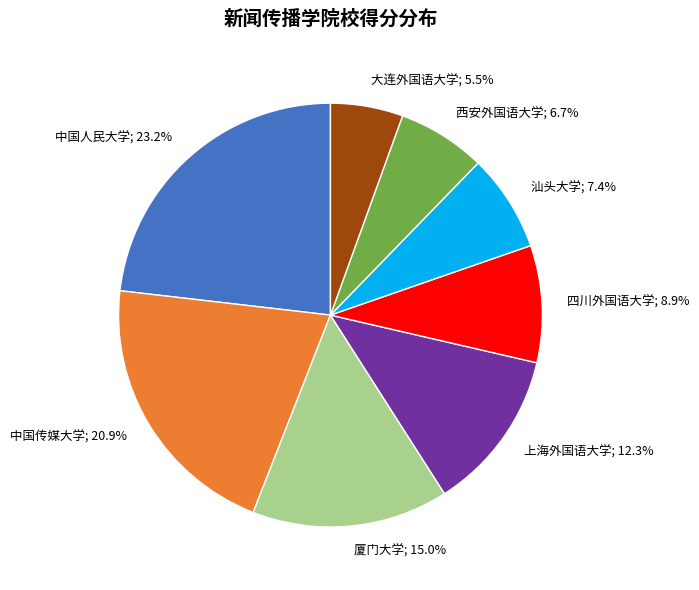

Does any single category account for the majority?

No